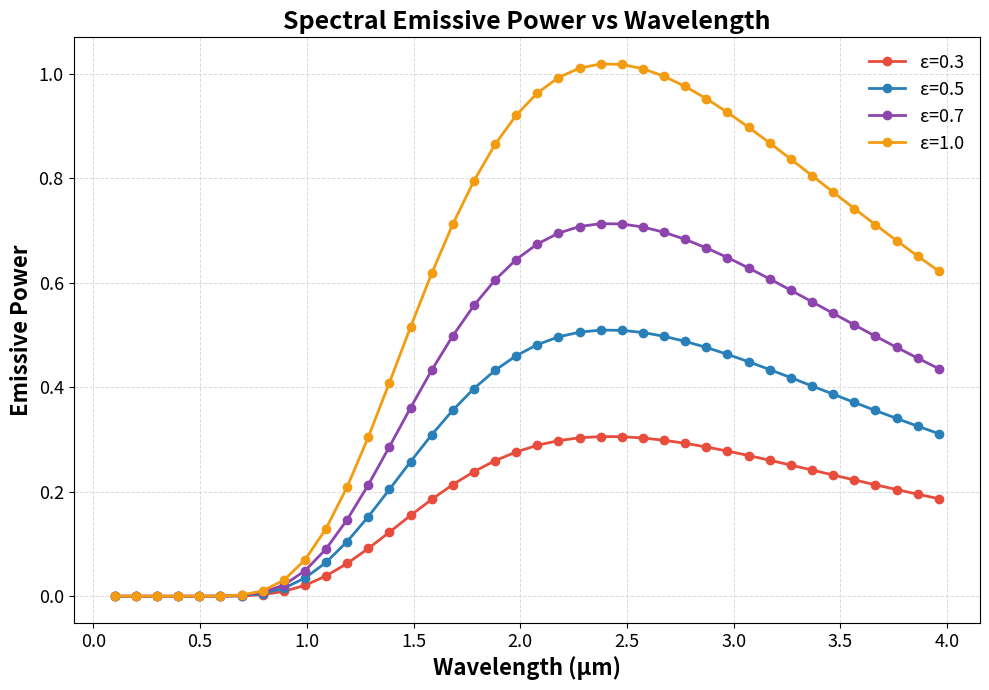

What is the sum of all ε=0.5 values?

11.5